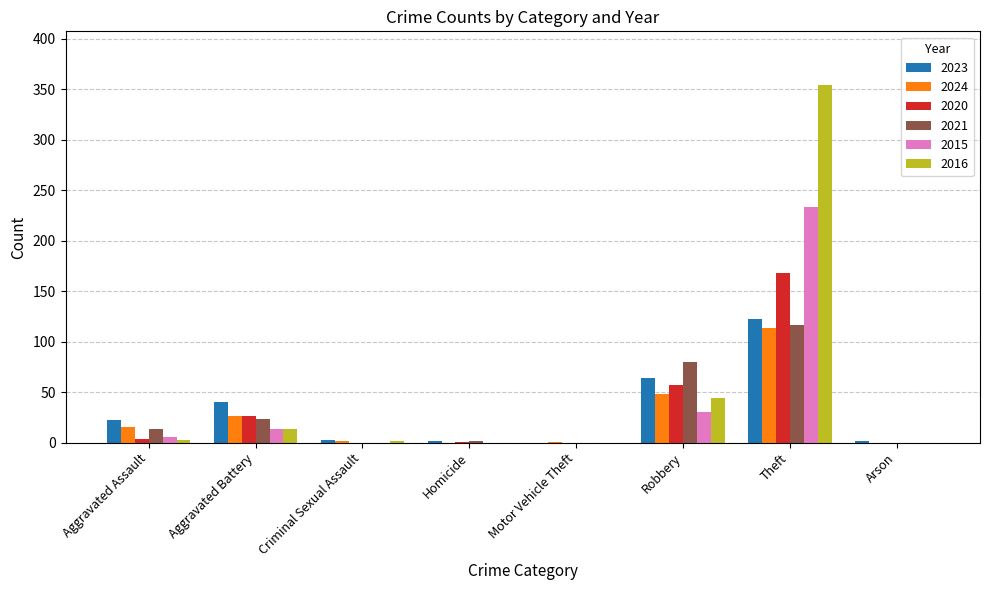

How many data points does each series have?

8